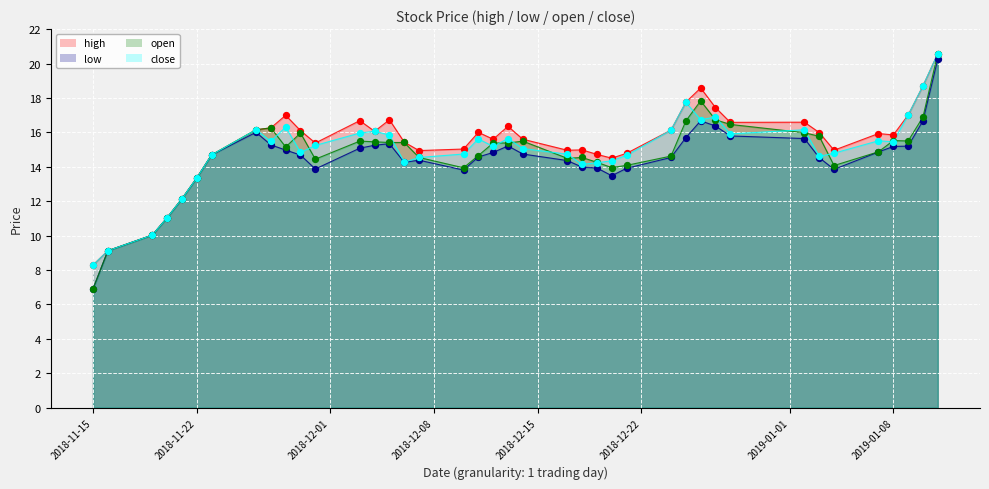

Which series contains the lowest Y value?

low